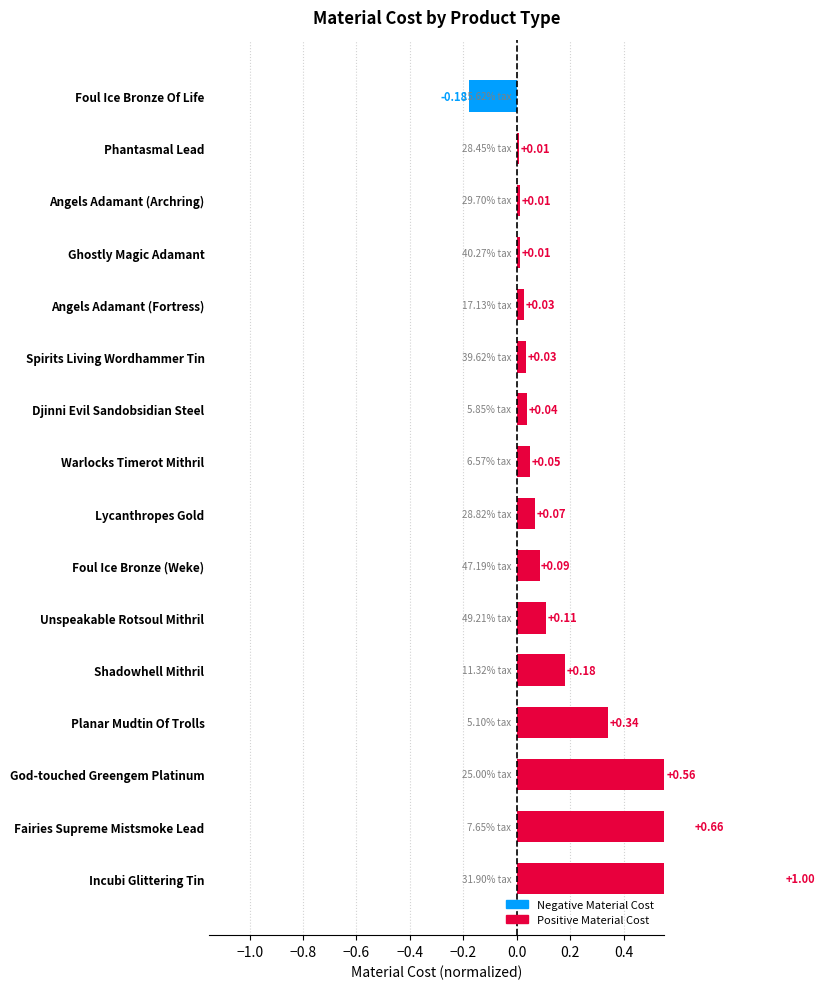

What is the difference between the second highest and minimum values?

0.8